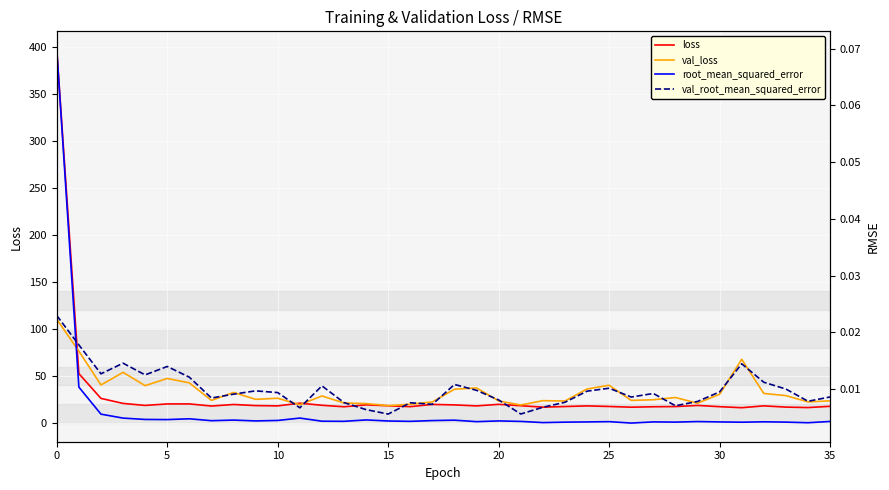

What is the greatest value displayed?

396.5